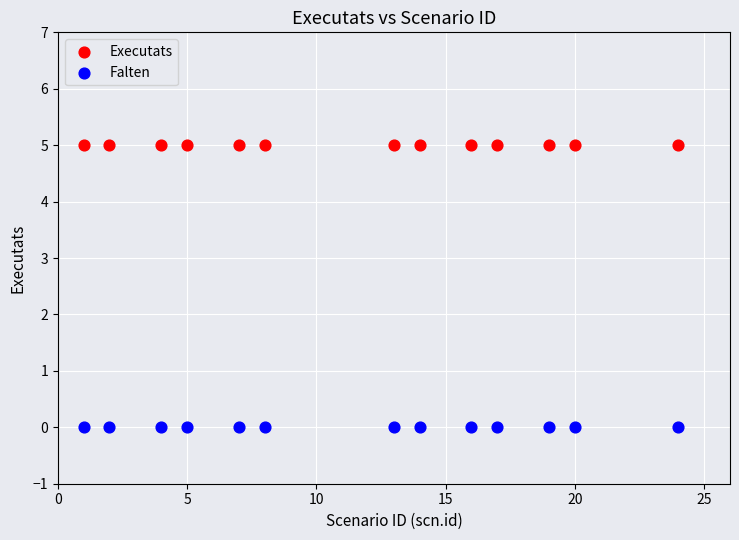

Which series reaches the minimum Y coordinate?

Falten